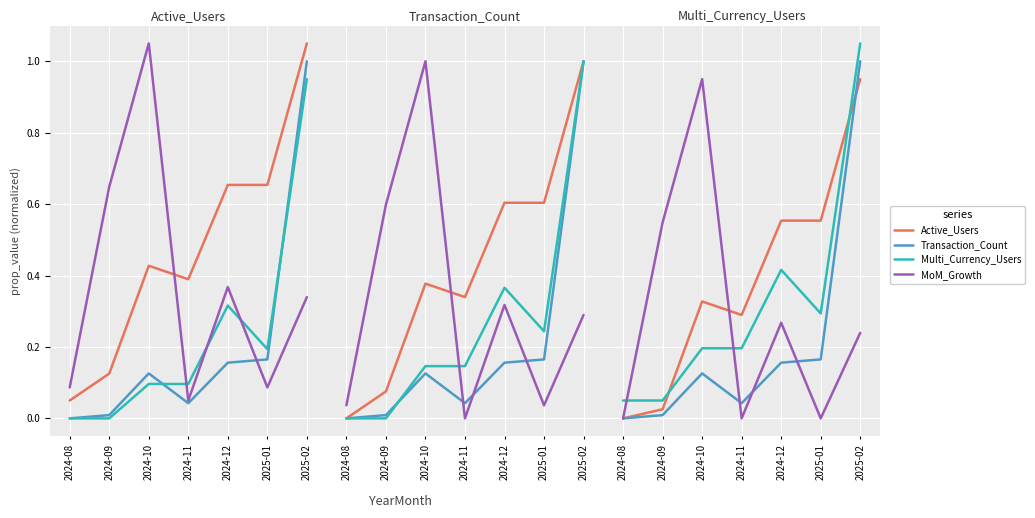

Between which two adjacent categories do Transaction_Count and Active_Users first intersect?

2025-01 and 2025-02